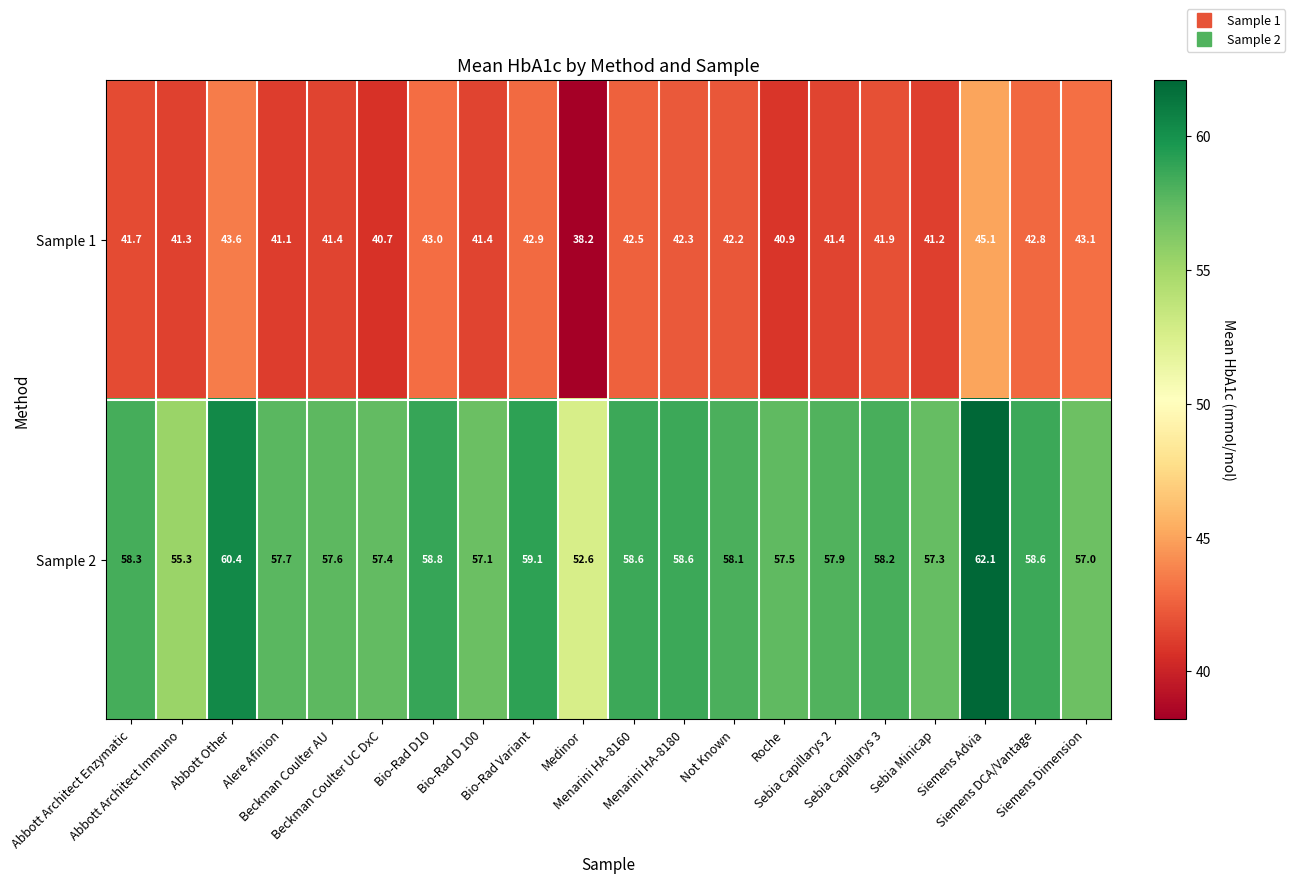

How many series are shown in this chart?

2